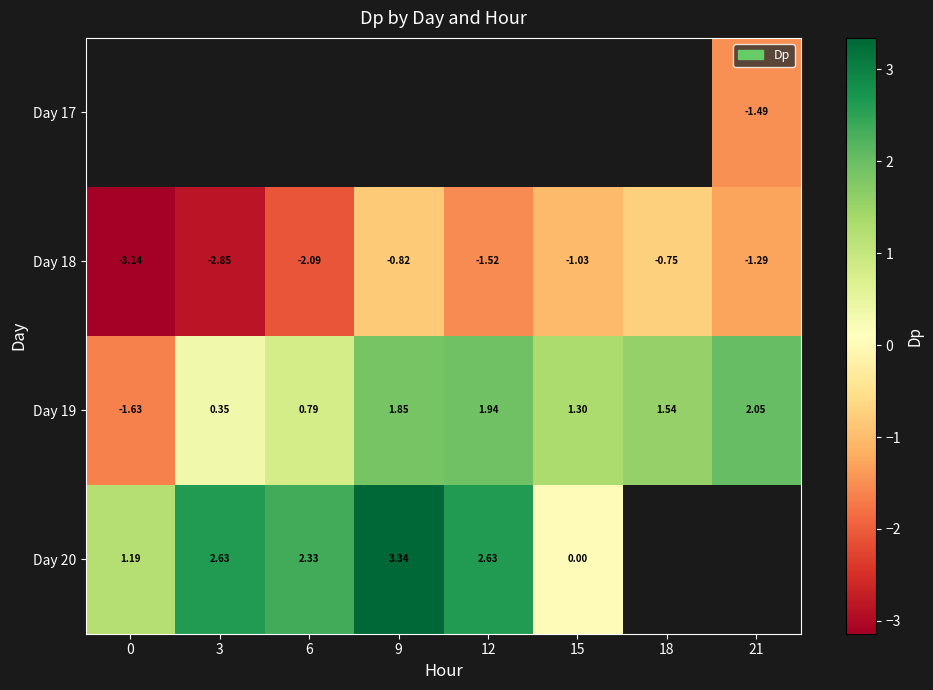

Which series has the widest spread of values?

Day 19